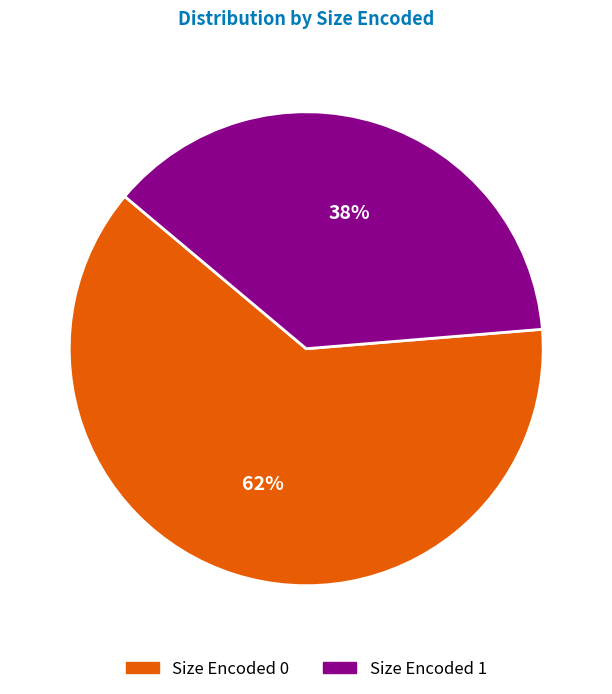

To the nearest percent, what is the average slice percentage?

50%